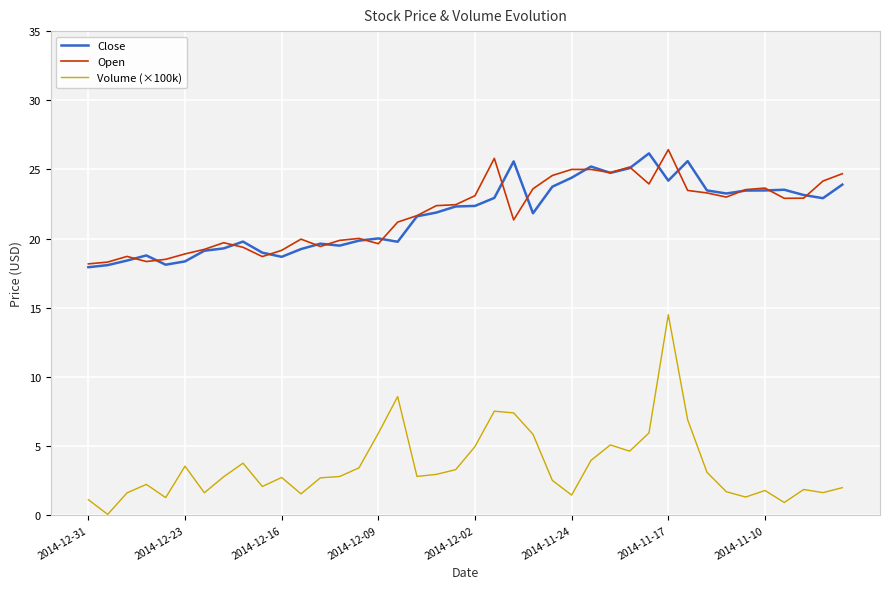

What is the maximum value shown in the chart?

26.4